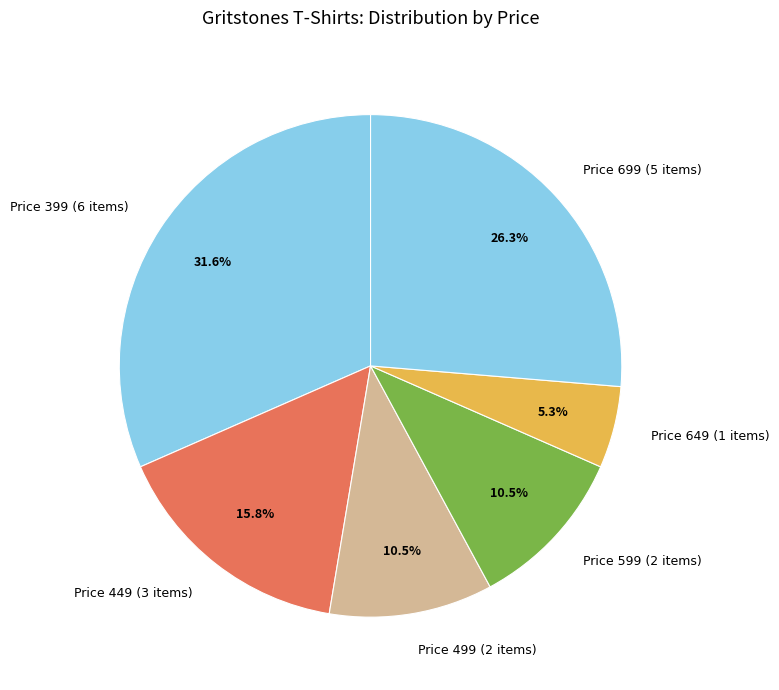

Does Price 499 (2 items) represent more than half of the total?

No